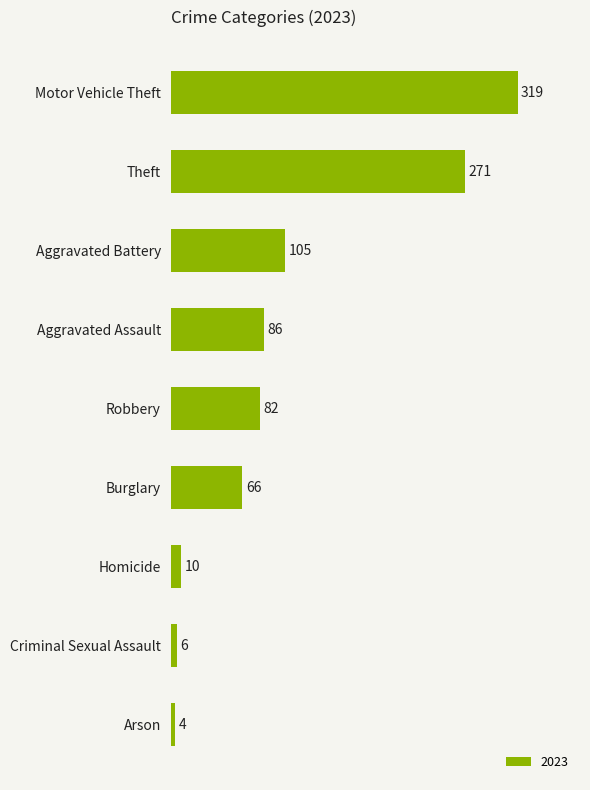

Between Homicide and Motor Vehicle Theft, which is larger?

Motor Vehicle Theft